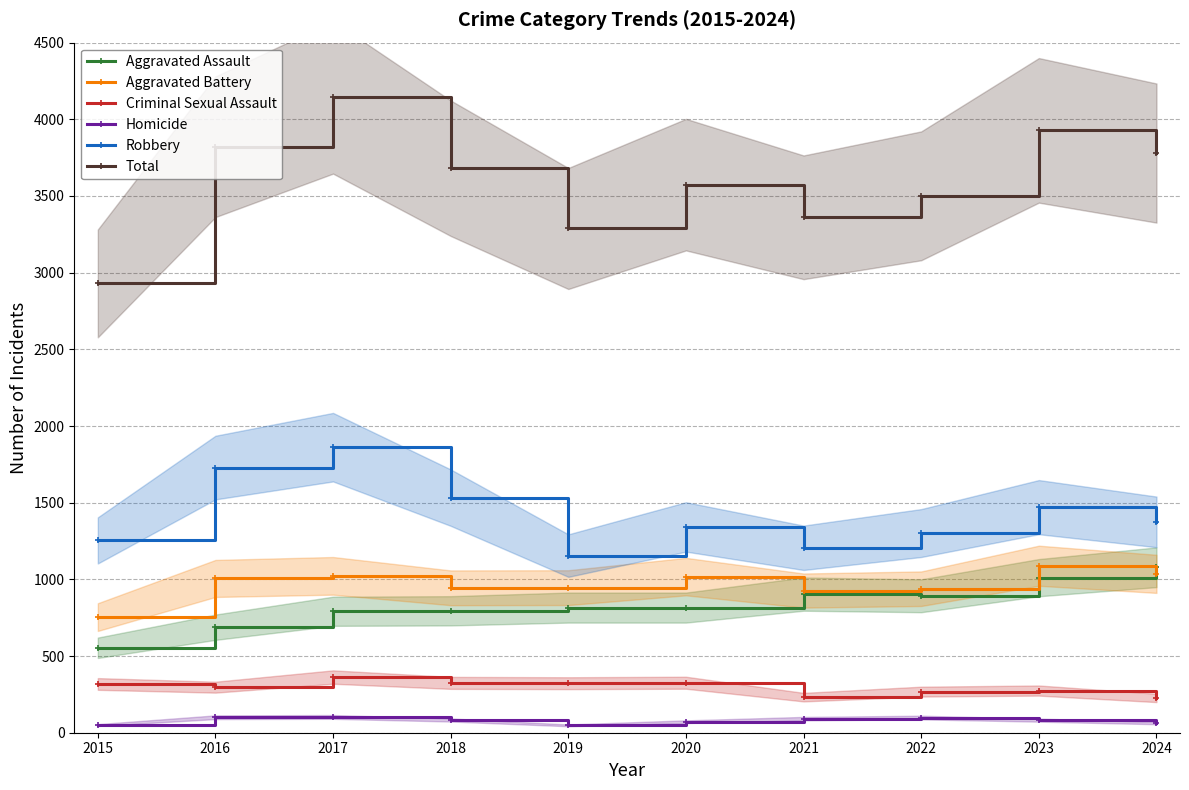

Rank the categories by Total value from highest to lowest.

2017, 2023, 2016, 2024, 2018, 2020, 2022, 2021, 2019, 2015